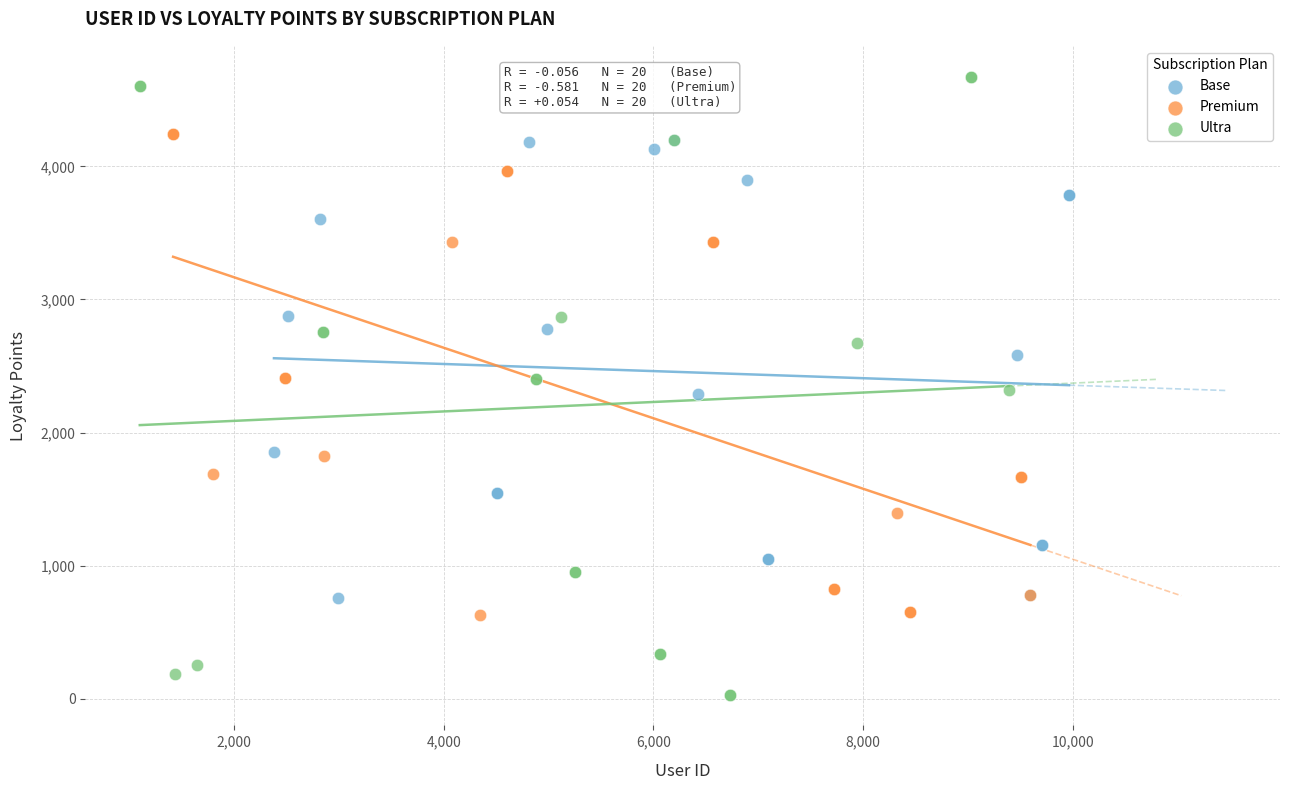

Which series reaches the minimum Y coordinate?

Ultra